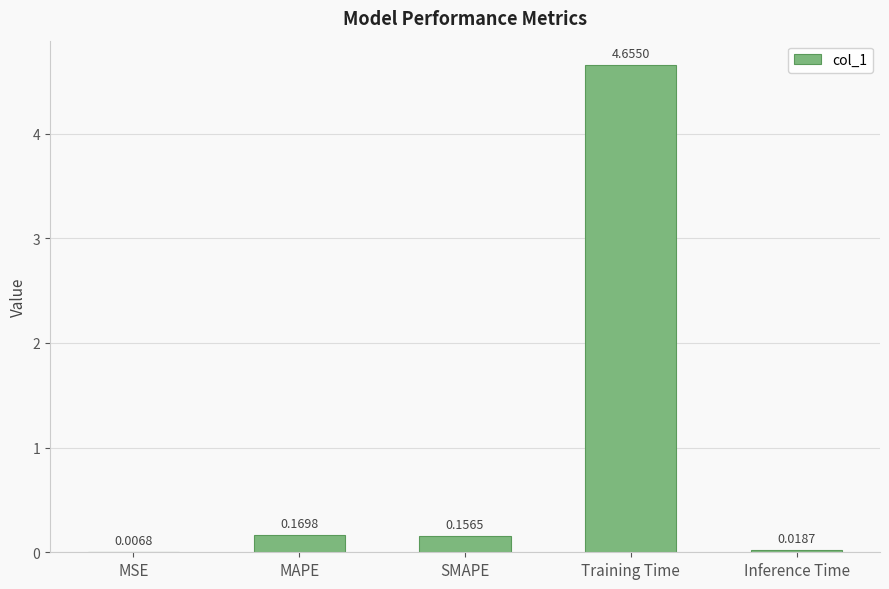

What is the sum of all values?

5.0